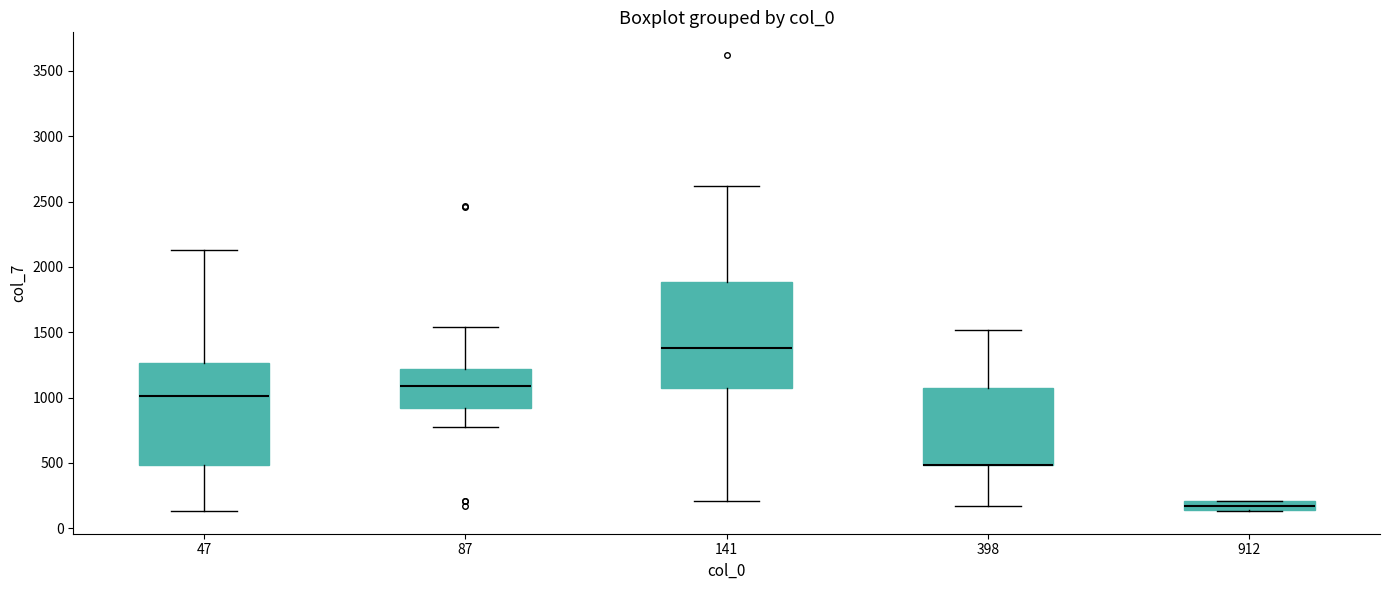

Reading left to right, transcribe this box plot: for each box, give where its median line is, the range the box spans, and where its two whiskers end, as read against the y-axis. The values are not printed on the chart, so give them approximately, as read against the axis.

47: median 1000, box 500 to 1250, whiskers 150 to 2150
87: median 1100, box 900 to 1200, whiskers 800 to 1550
141: median 1400, box 1100 to 1900, whiskers 200 to 2600
398: median 500 (drawn on the box's lower edge), box 500 to 1100, whiskers 150 to 1500
912: median 150 (inside the box), box 150 to 200, whiskers 150 to 200